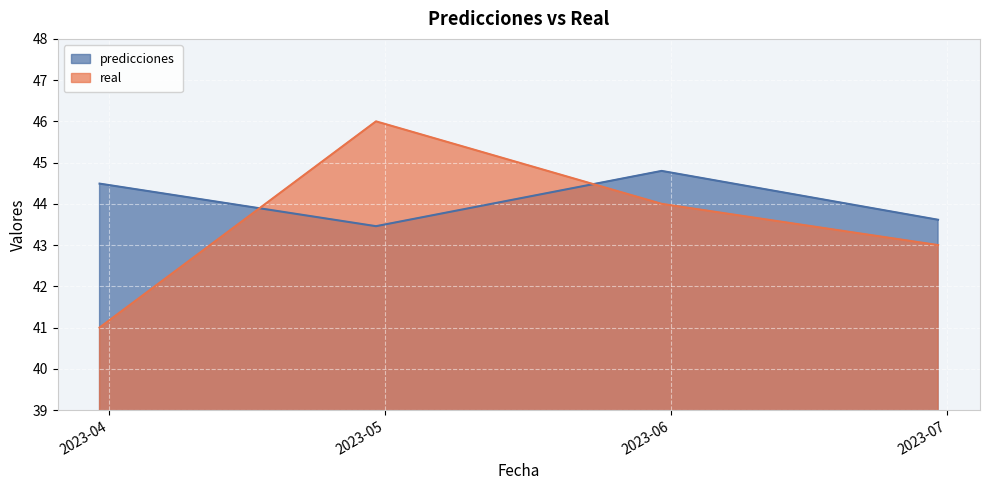

Reading left to right, what are all the values shown in this chart?

predicciones: 2023-03-31=44.5	2023-04-30=43.5	2023-05-31=44.8	2023-06-30=43.6
real: 2023-03-31=41.0	2023-04-30=46.0	2023-05-31=44.0	2023-06-30=43.0